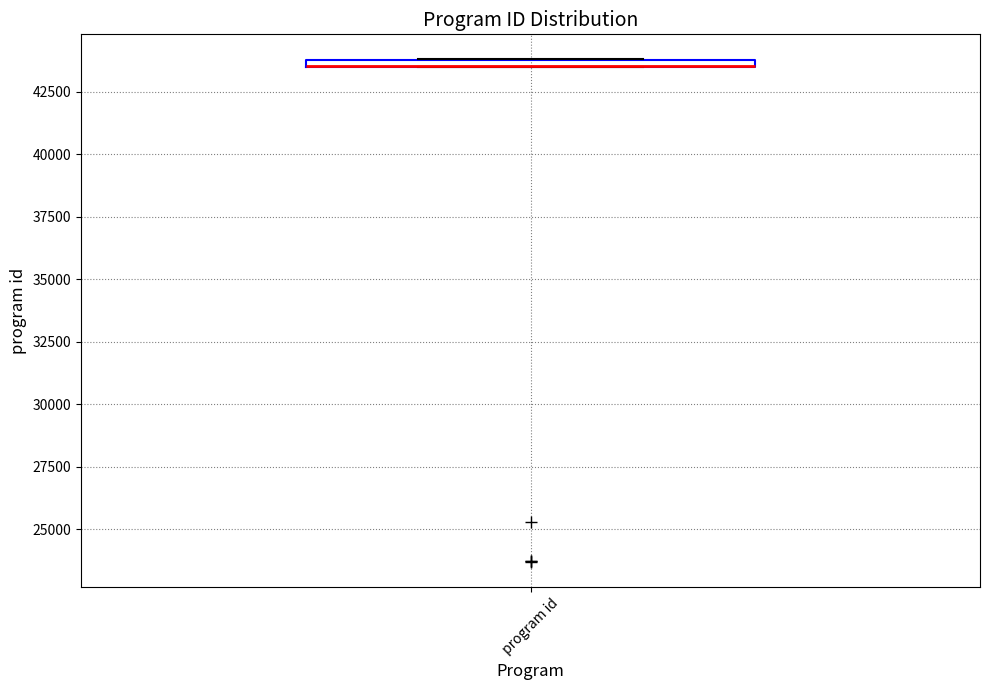

Where is the lower edge of the box for program id on the y-axis? The values are not printed on the chart, so give them approximately, as read against the axis.

43500